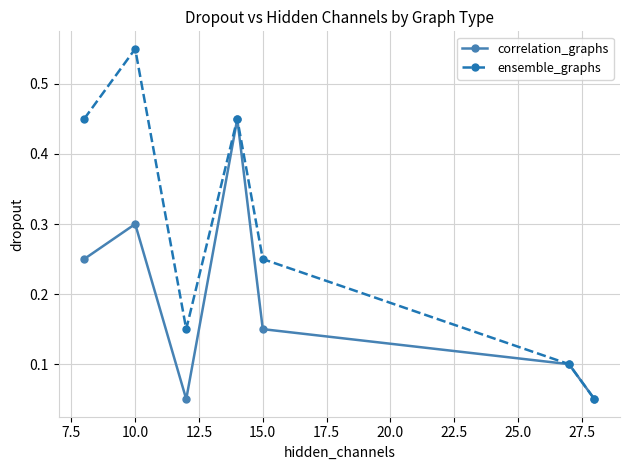

How many correlation_graphs values are between 0 and 1?

7